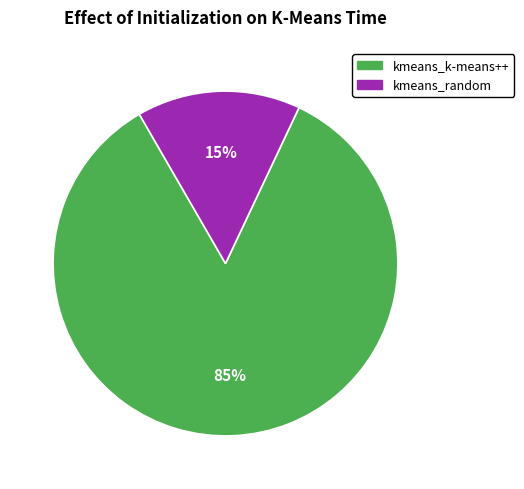

How many slices are in this pie chart?

2